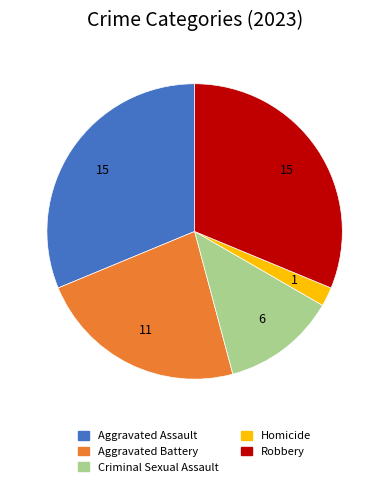

Is the sum of Criminal Sexual Assault and Robbery greater than half?

No